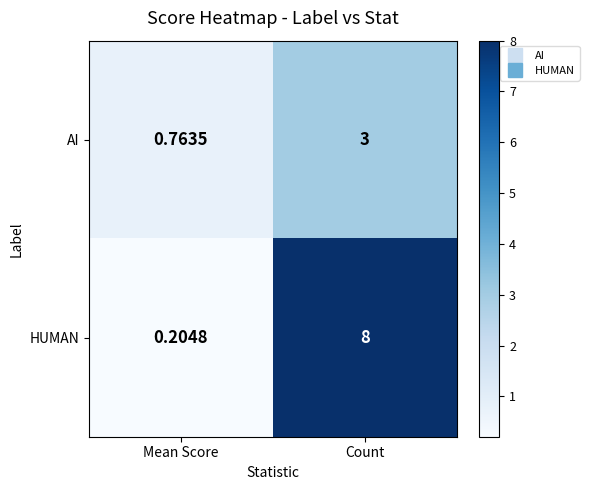

Where is AI nearest to the value 1?

Mean Score